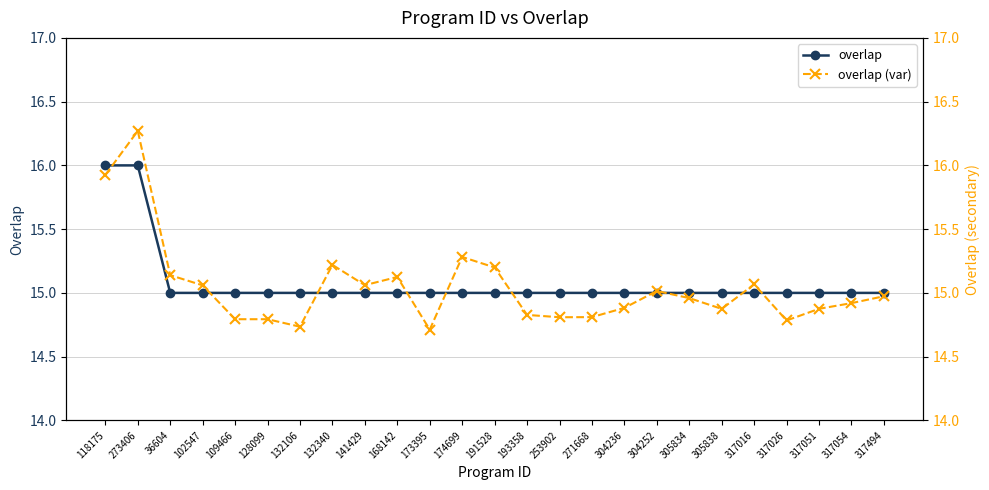

At which category does overlap (var) reach its first local valley?

132106